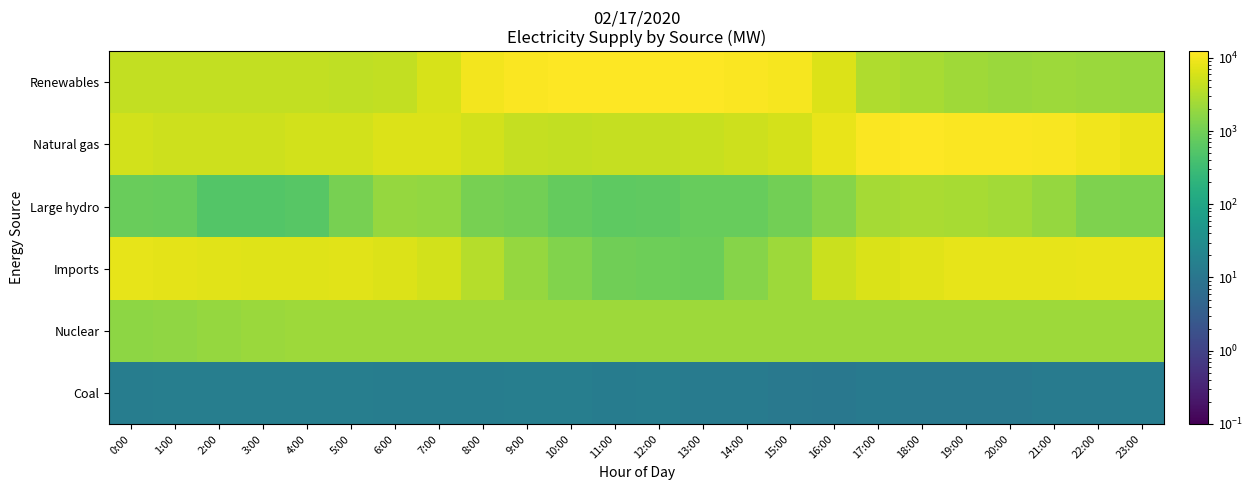

Rank the series at 14:00 from lowest to highest value.

Coal, Large hydro, Imports, Nuclear, Natural gas, Renewables